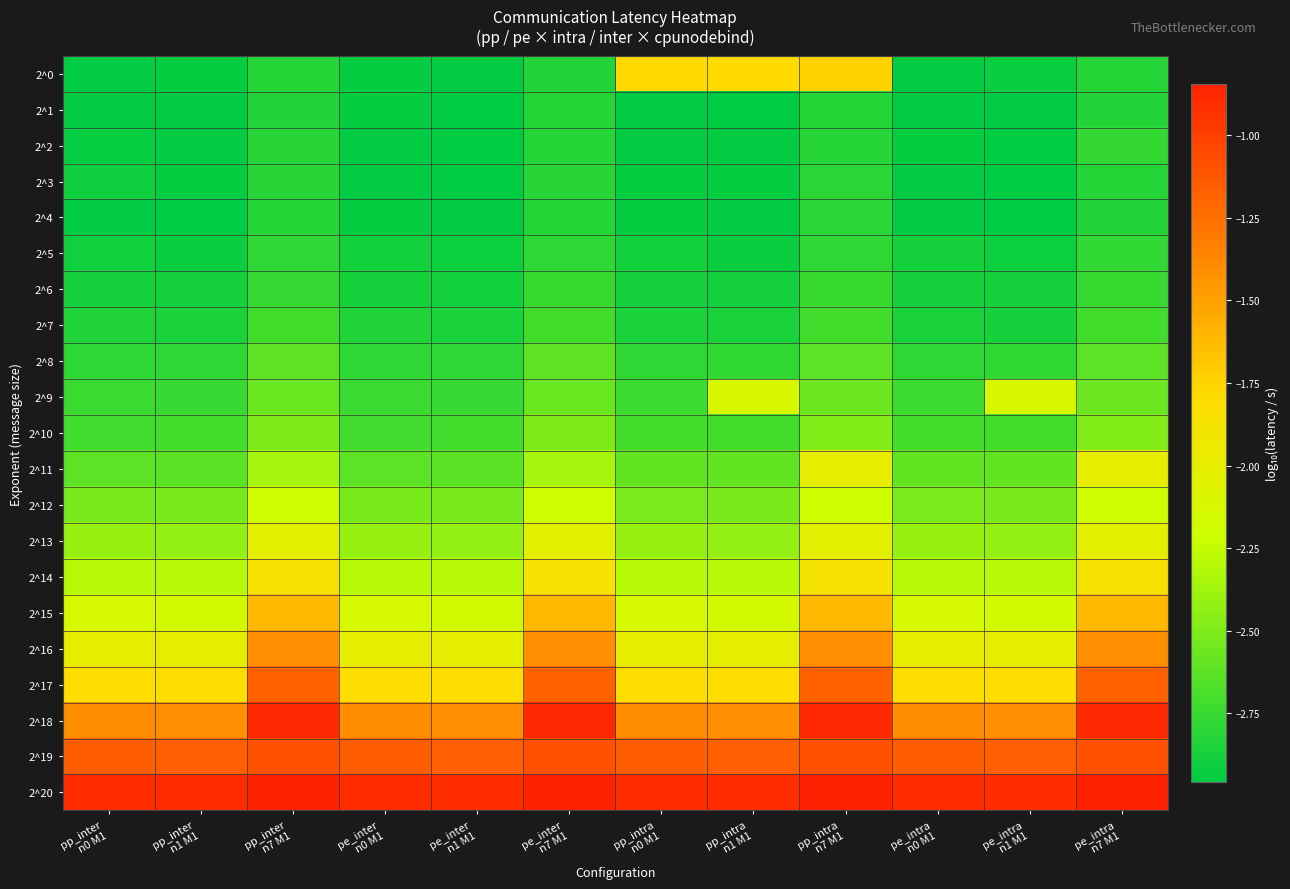

How many distinct data groups are displayed?

21